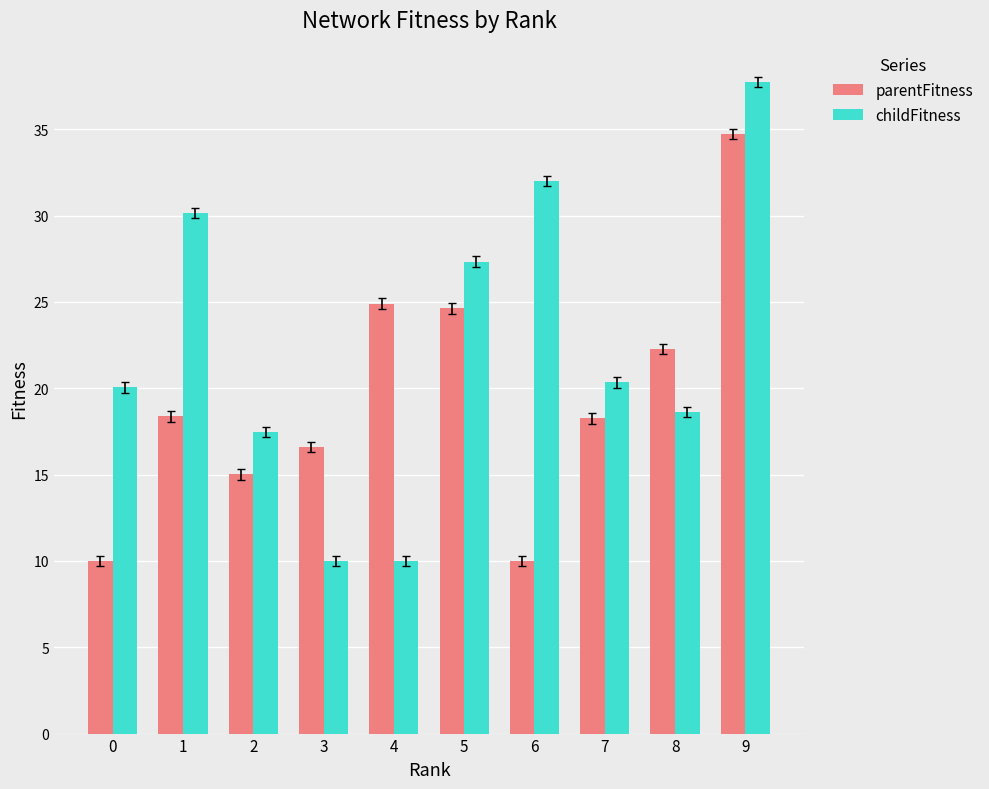

What is the maximum value shown in the chart?

37.8